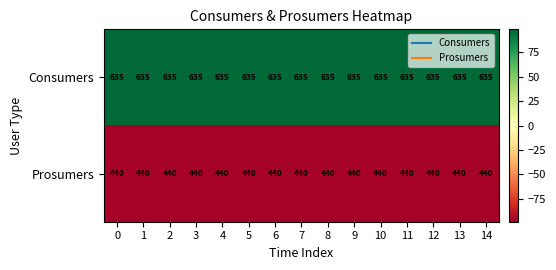

At 2, list the series in order from largest to smallest.

Consumers, Prosumers